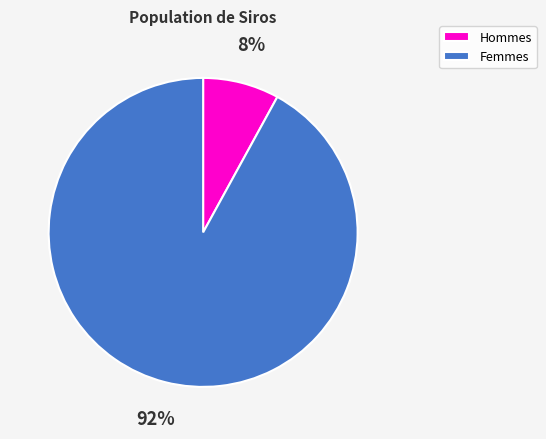

Which has a higher value, Femmes or Hommes?

Femmes